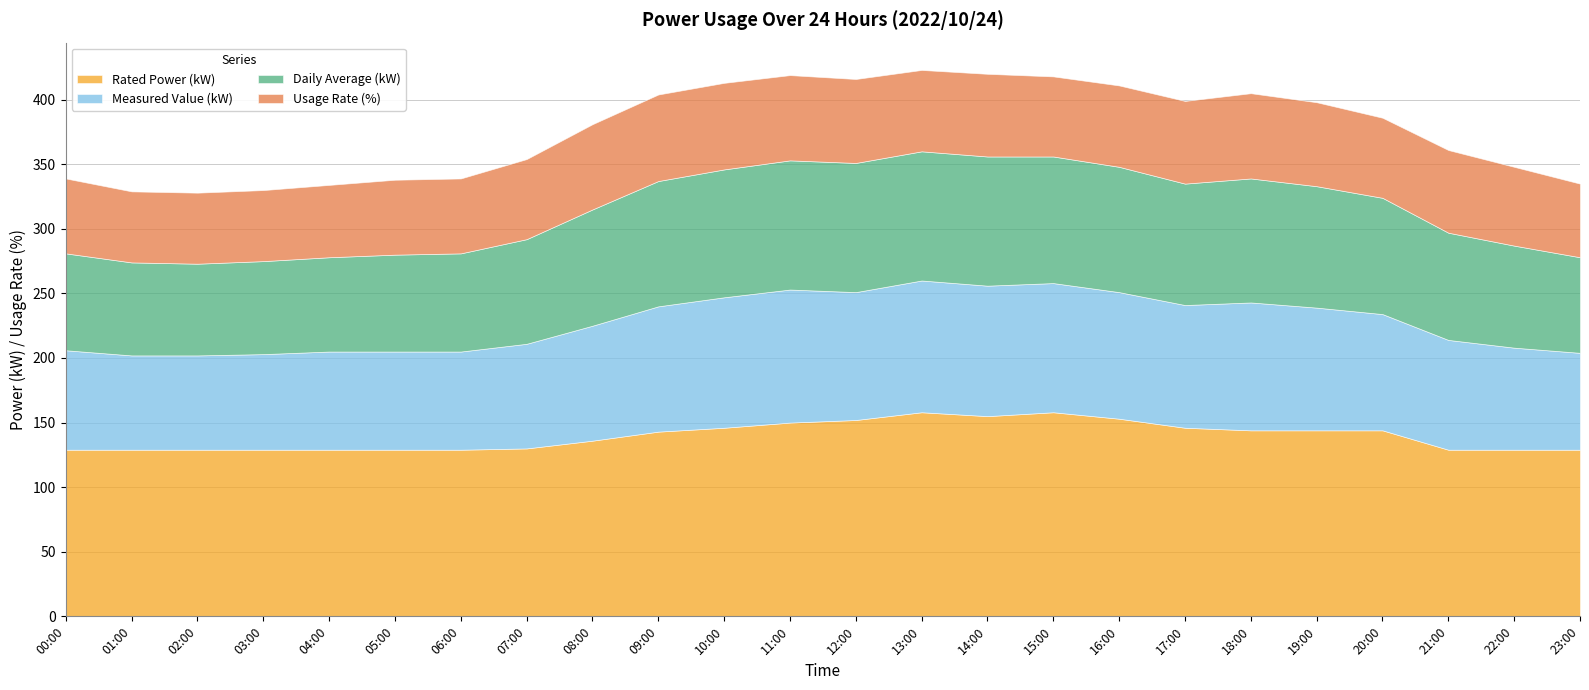

True or false: Daily Average (kW) and Measured Value (kW) cross at least once.

True